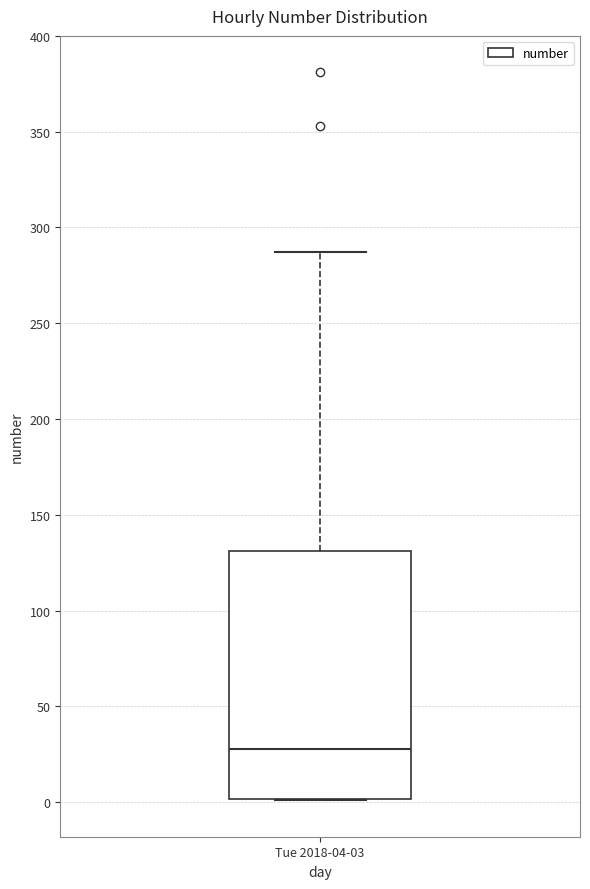

Where does the median line of the box for Tue 2018-04-03 sit on the y-axis? The values are not printed on the chart, so give them approximately, as read against the axis.

30